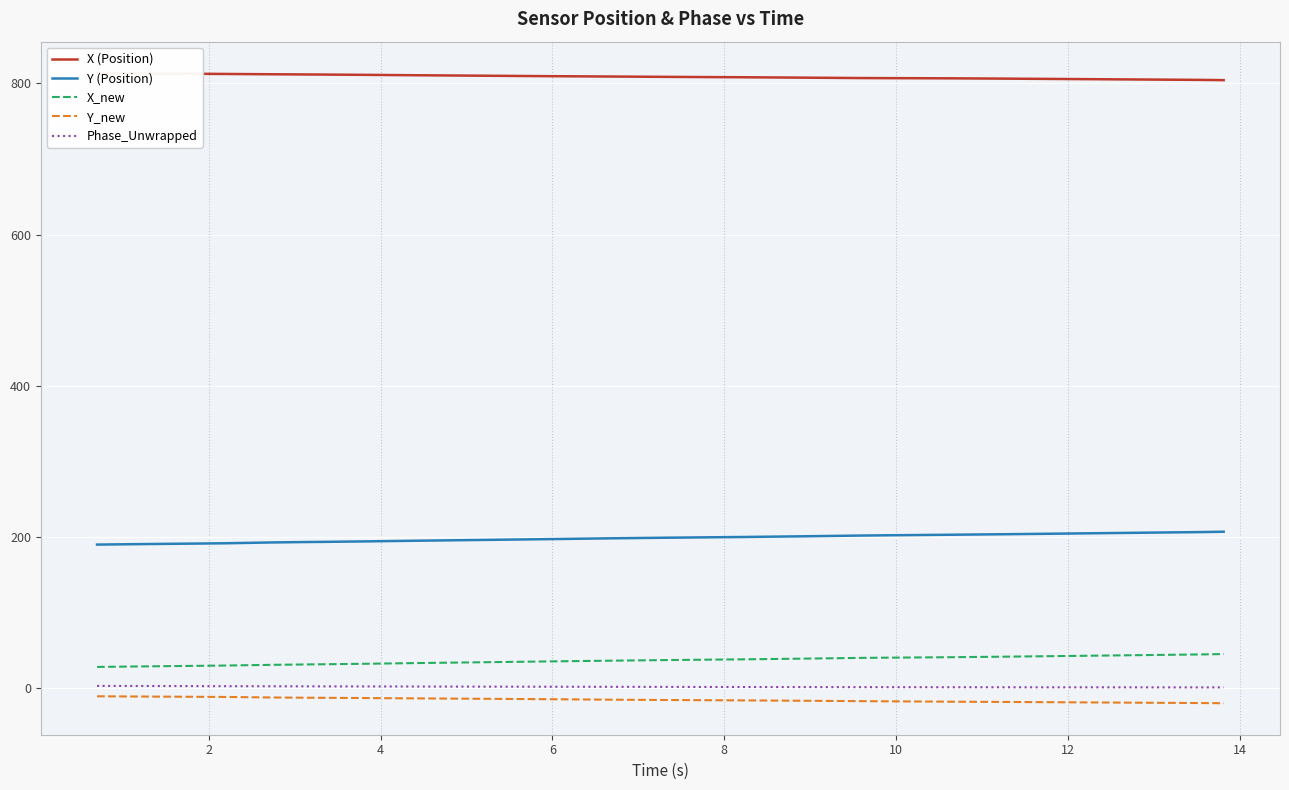

What is the maximum value shown in the chart?

813.6